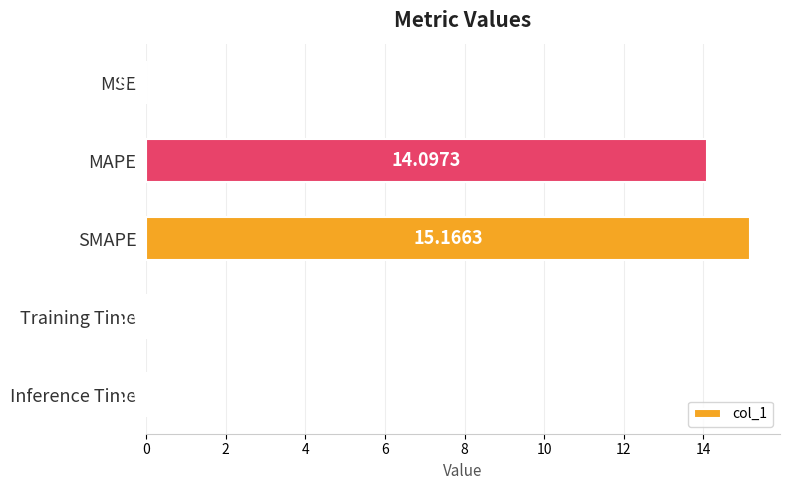

Between SMAPE and MSE, which is larger?

SMAPE